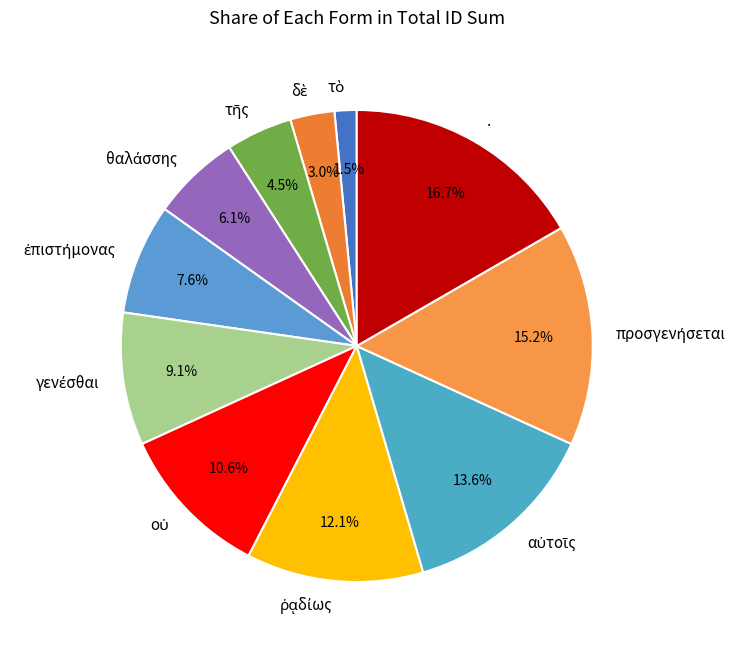

Which category has the biggest portion of the pie?

.